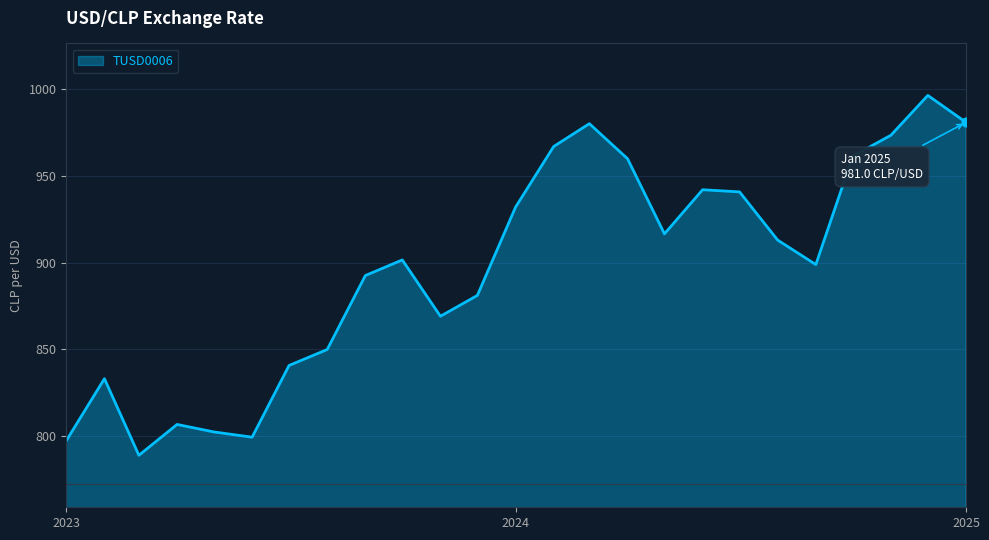

What is the greatest value displayed?

996.5